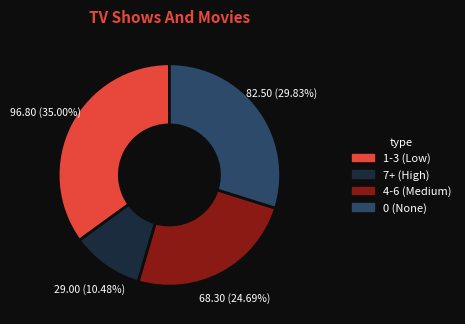

Is there any slice that represents more than half of the pie?

No